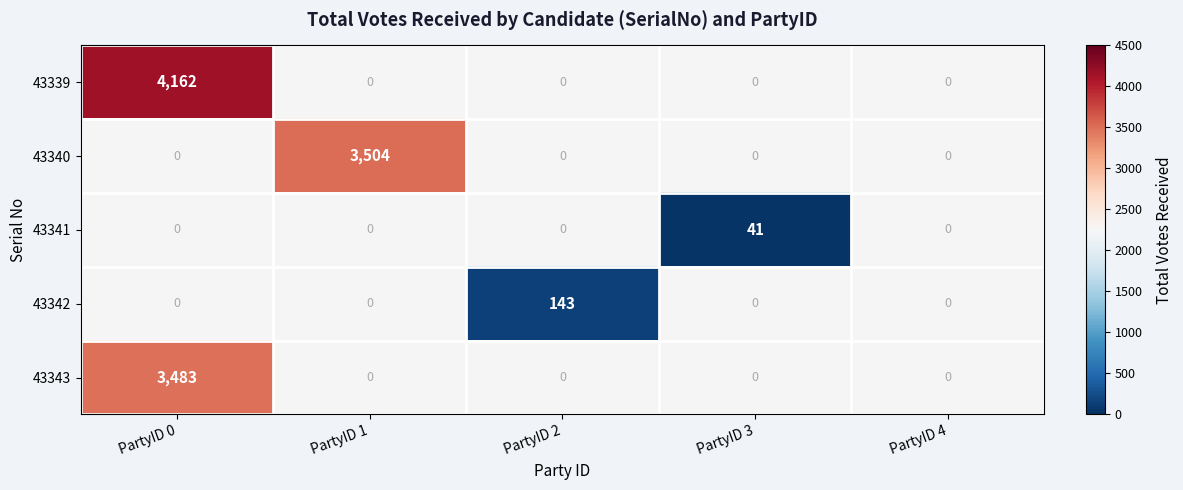

Is the value of 43341 at PartyID 3 greater than the value of 43343 at PartyID 2?

No